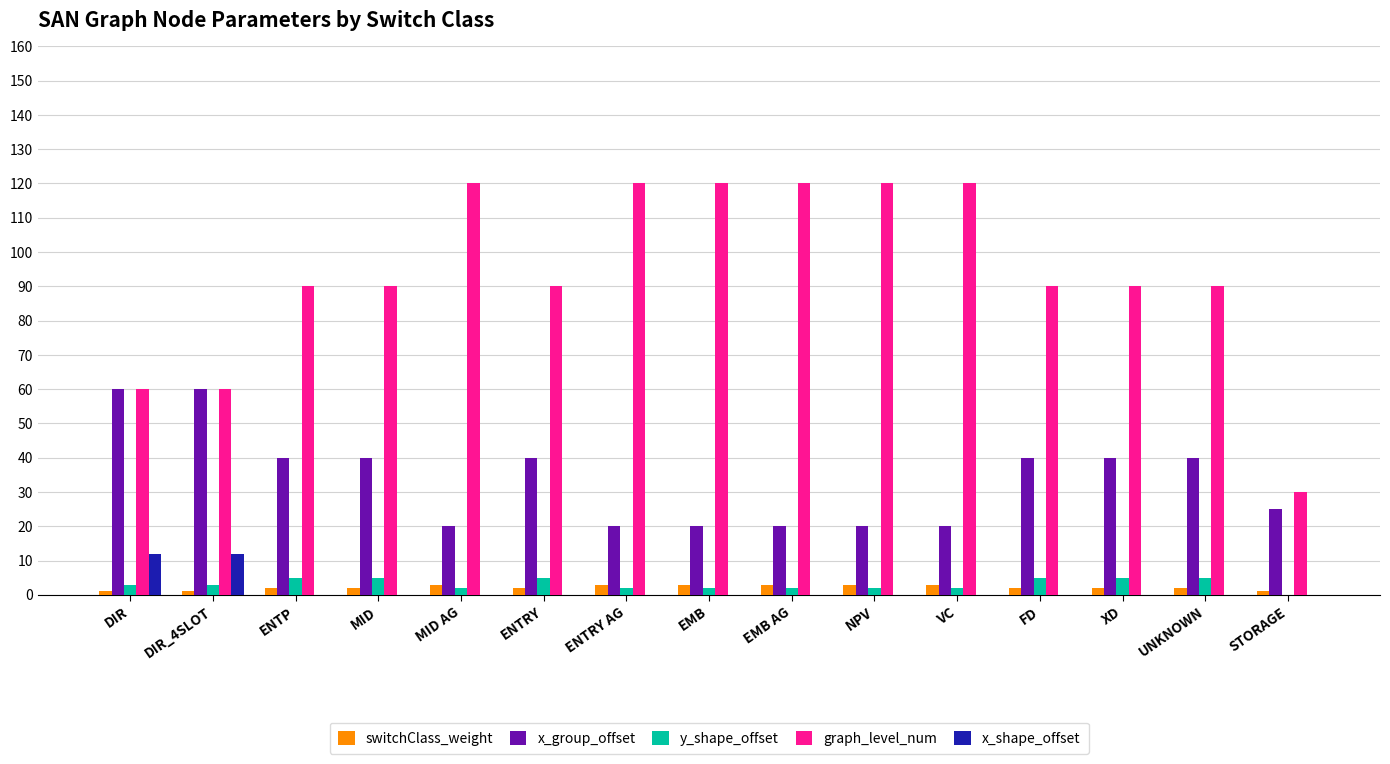

Is the value of x_group_offset at NPV greater than the value of graph_level_num at ENTRY AG?

No